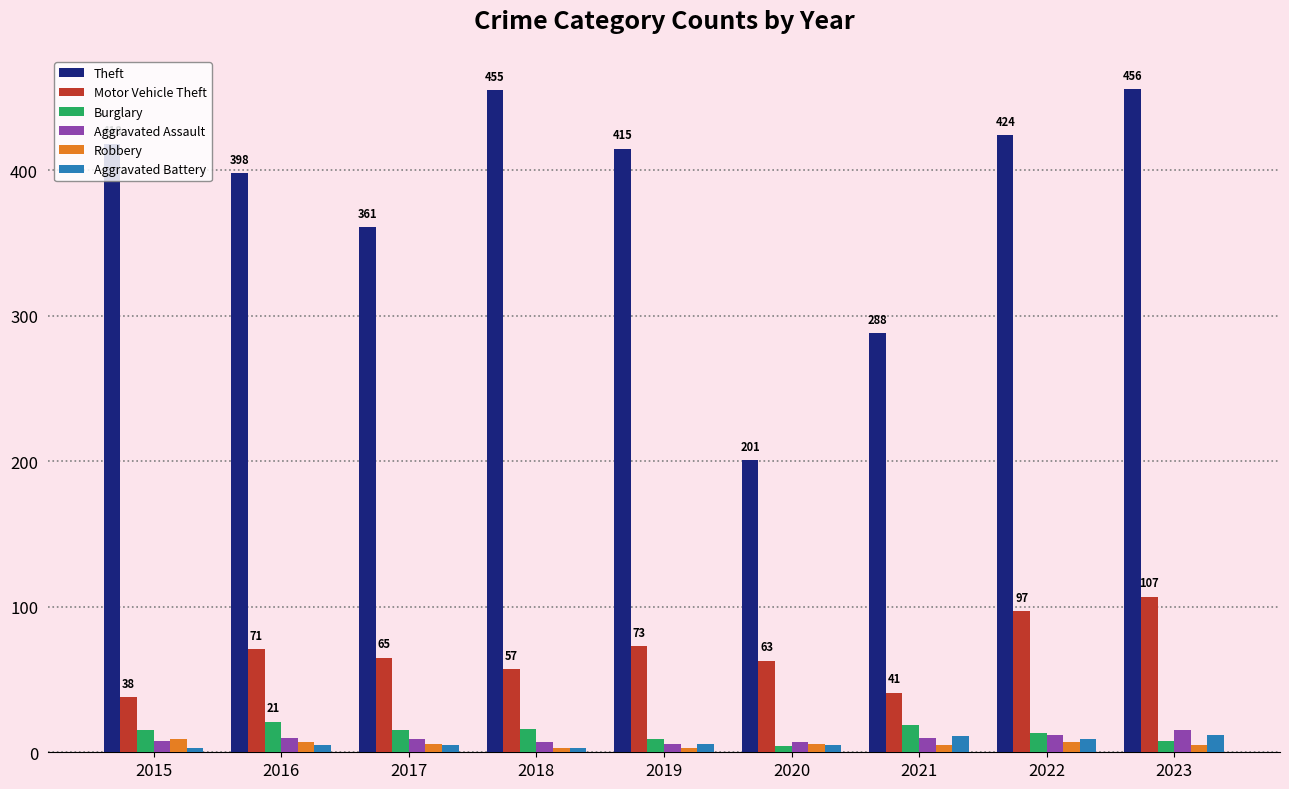

The Burglary series shows 8 at 2023. True or false?

True